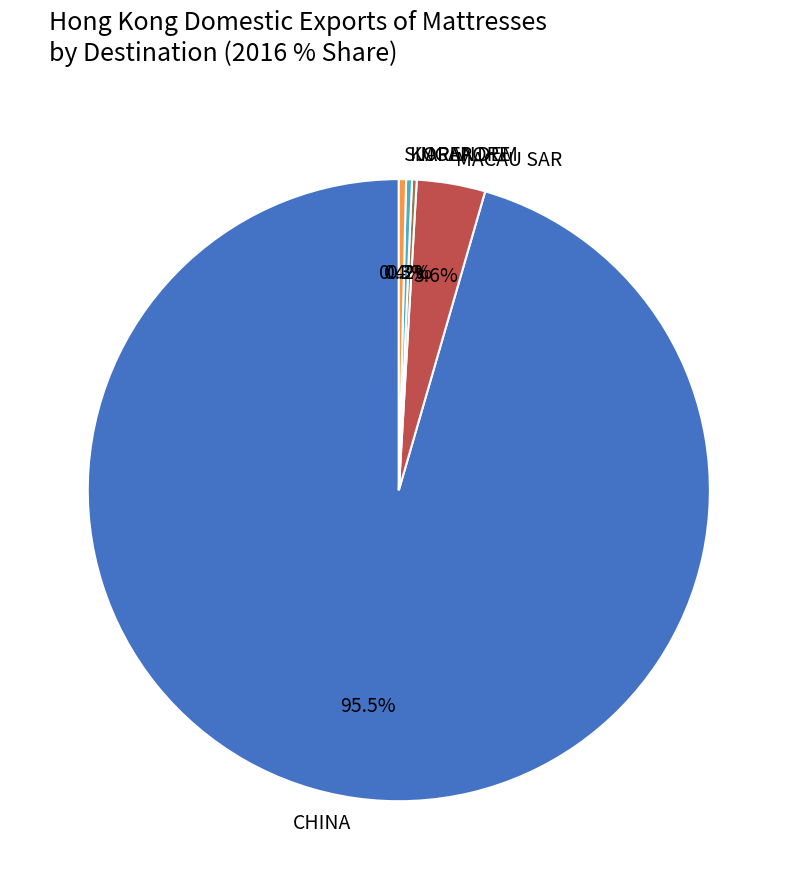

Which slice is the largest?

CHINA